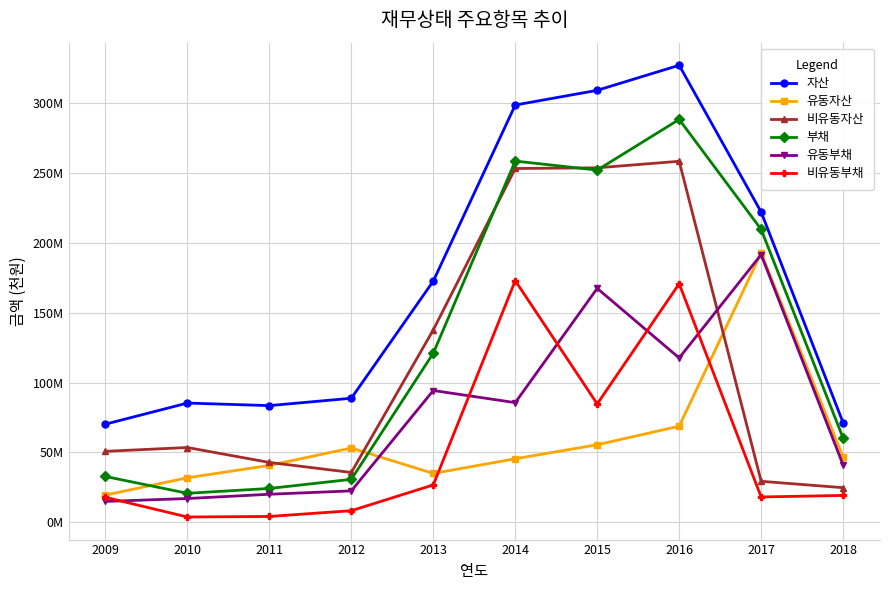

What is the total value across all series at 2011?

215365667